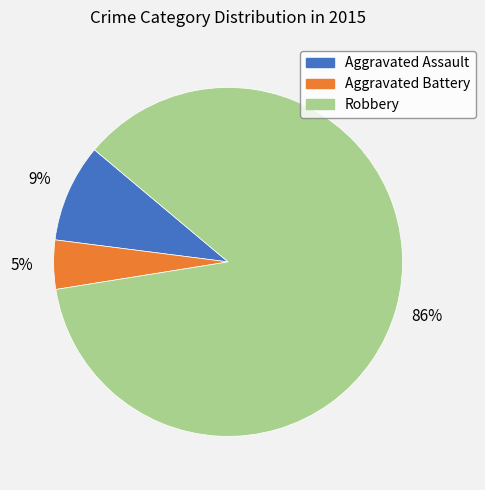

To the nearest percent, what percentage of the pie is Aggravated Battery?

5%